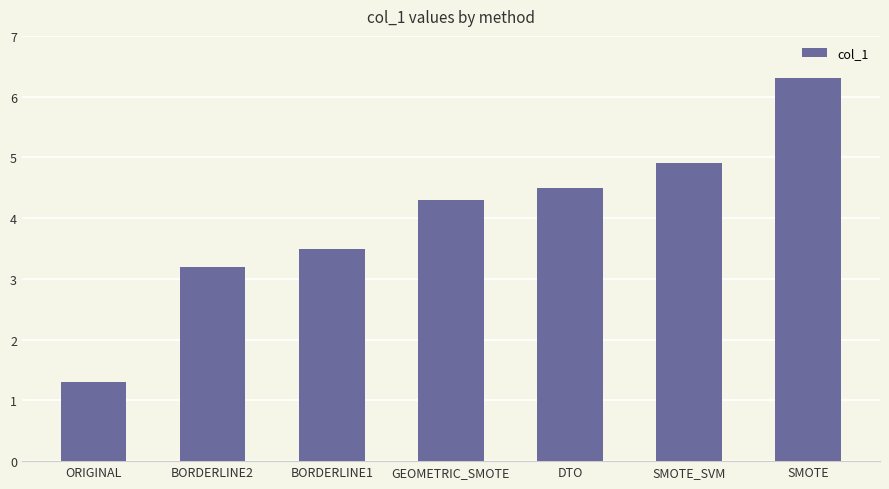

At which label is the value closest to 3?

BORDERLINE2